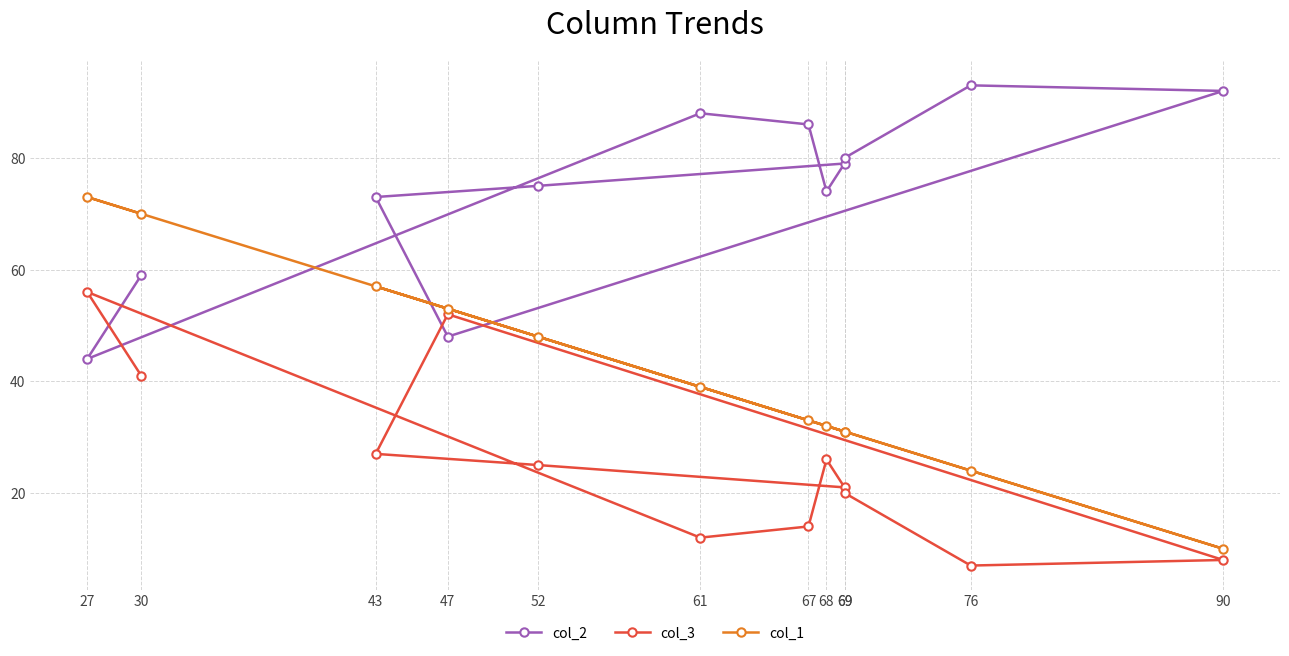

Reading left to right, extract all data points from this chart.

col_2: 30=59	27=44	61=88	67=86	68=74	69=79	52=75	43=73	47=48	90=92	76=93	69=80
col_3: 30=41	27=56	61=12	67=14	68=26	69=21	52=25	43=27	47=52	90=8	76=7	69=20
col_1: 30=70	27=73	61=39	67=33	68=32	69=31	52=48	43=57	47=53	90=10	76=24	69=31